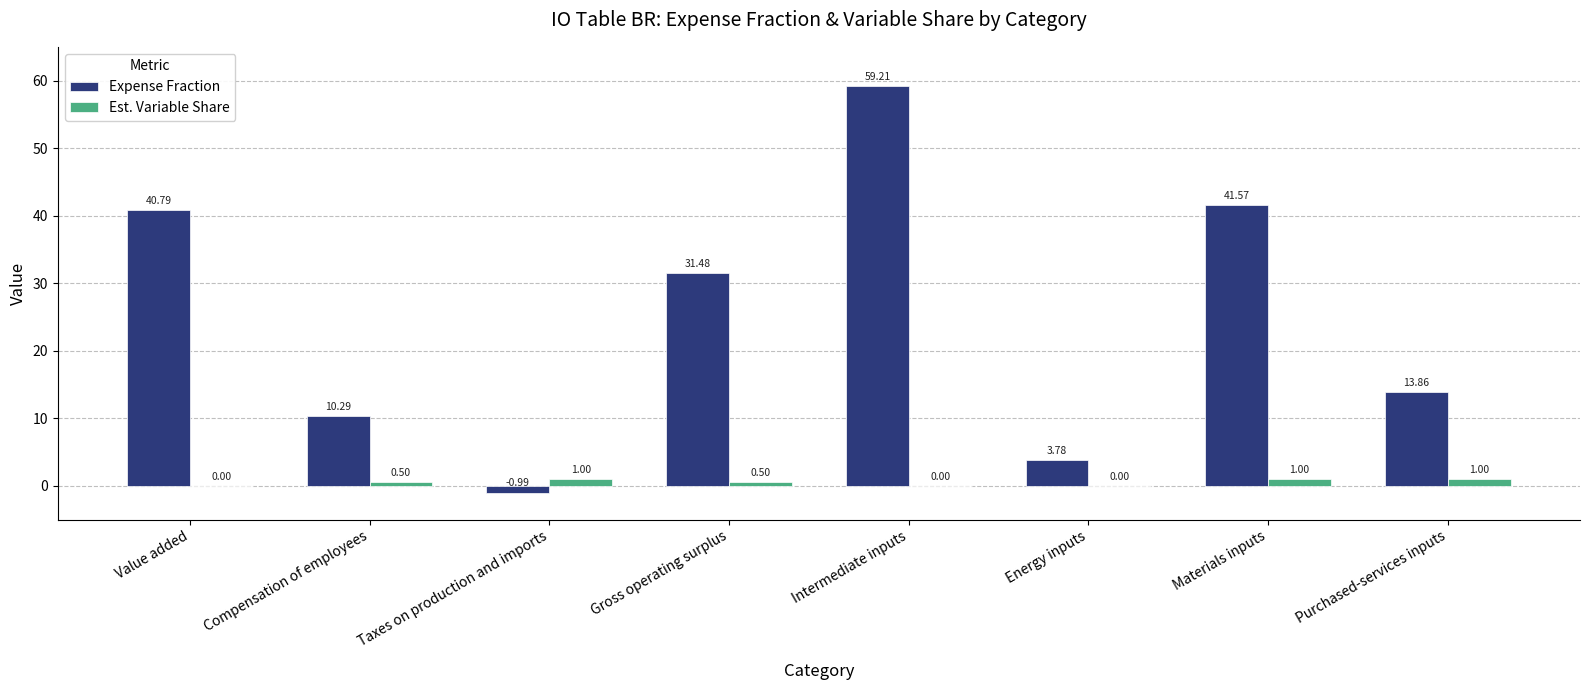

Where is Expense Fraction nearest to the value 29?

Gross operating surplus